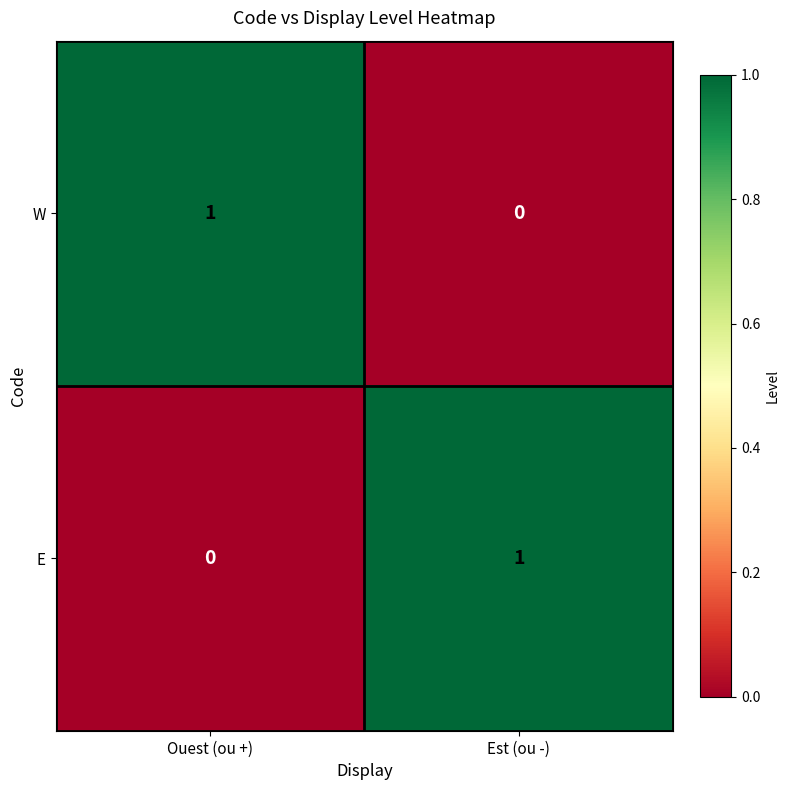

Is the value of W at Est (ou -) greater than the value of E at Est (ou -)?

No